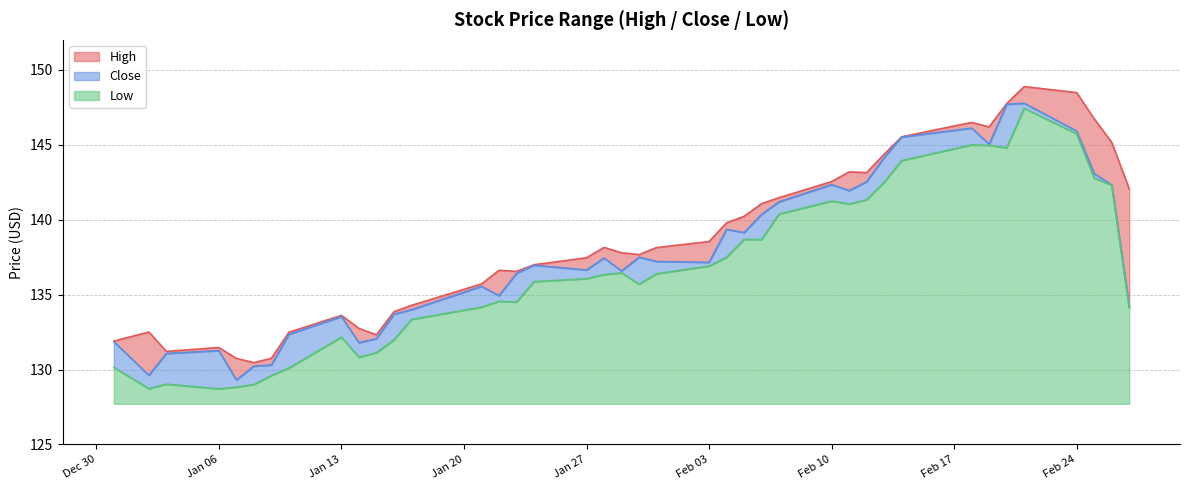

At which label is Close closest to 138?

2020-01-30